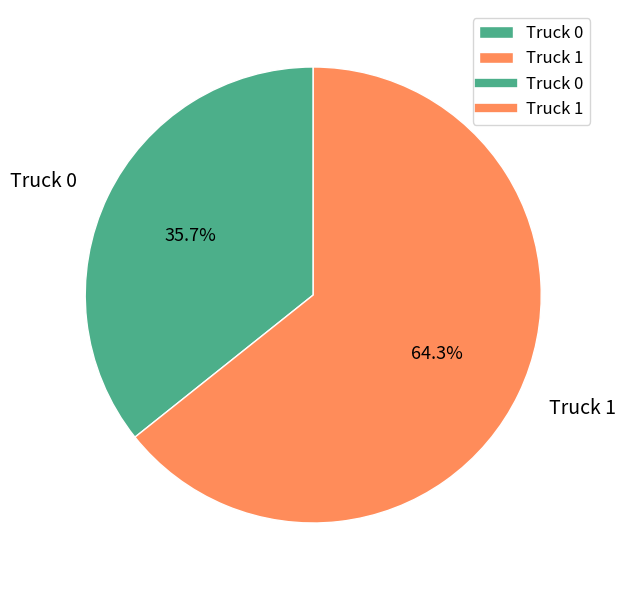

Which slice represents more than half of the pie?

Truck 1